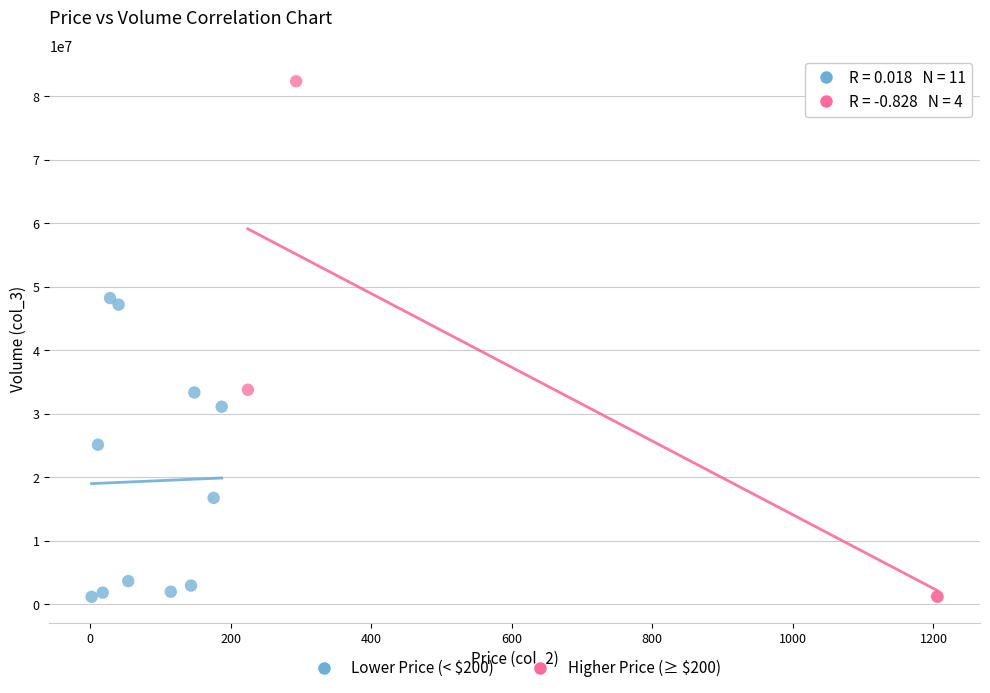

Which series has the widest spread of Y values?

Higher Price (≥ $200)